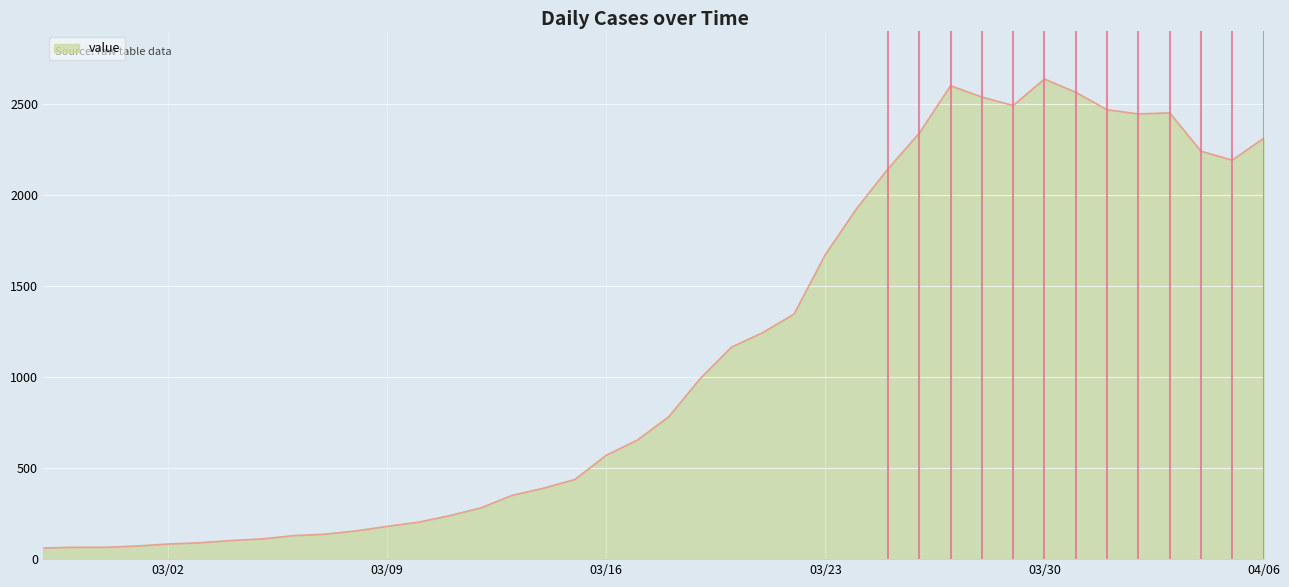

What is the minimum value shown in the chart?

61